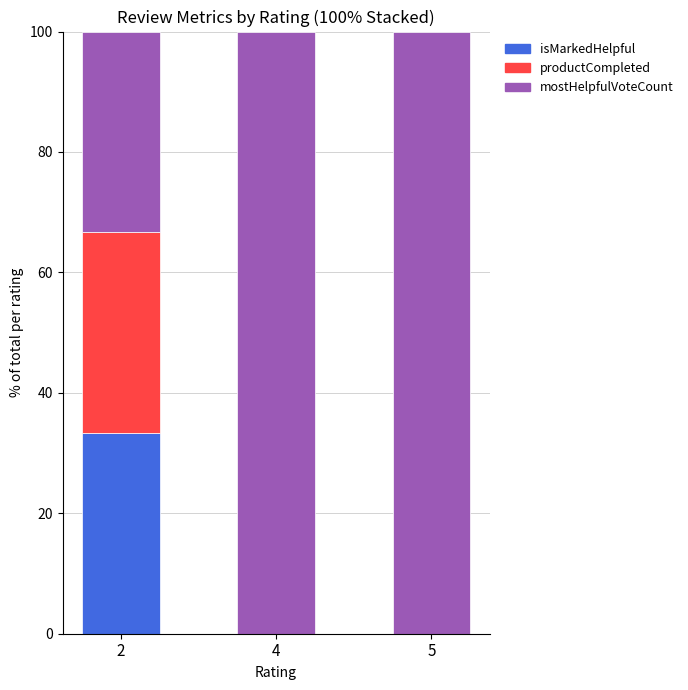

Are the bars grouped side by side (vs. stacked)?

No